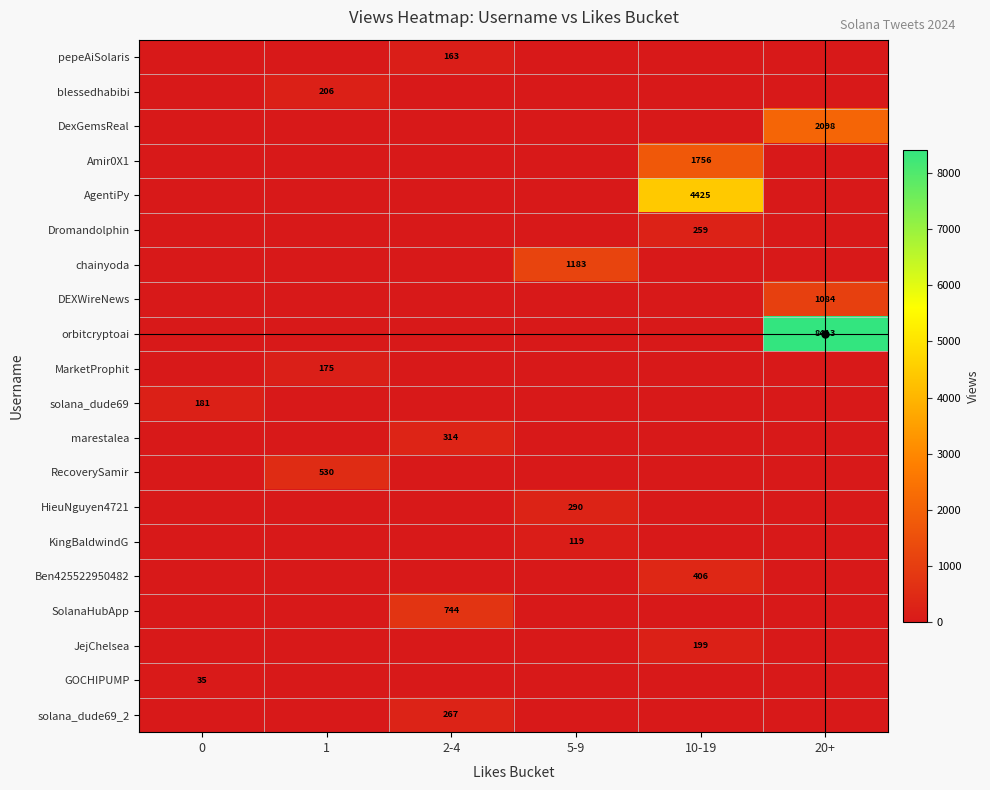

At which label is GOCHIPUMP closest to 17?

1